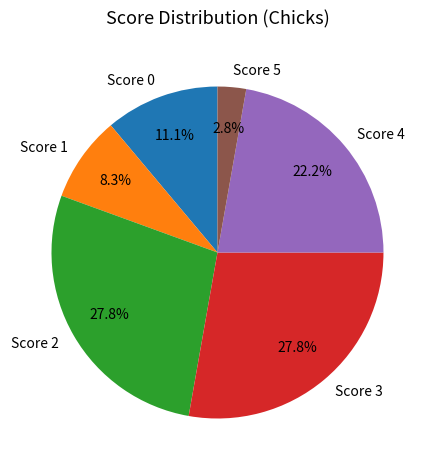

Which slice is the smallest?

Score 5